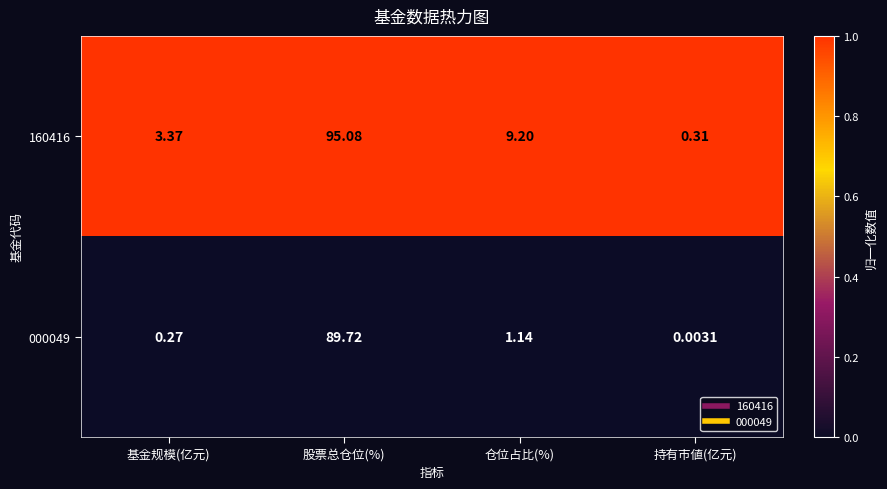

At how many categories does at least one series exceed 0?

4